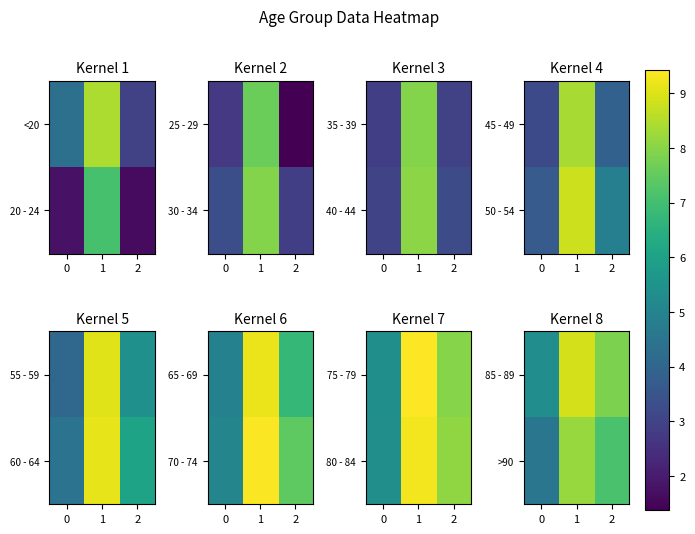

Between 1 and 0, which is larger?

1